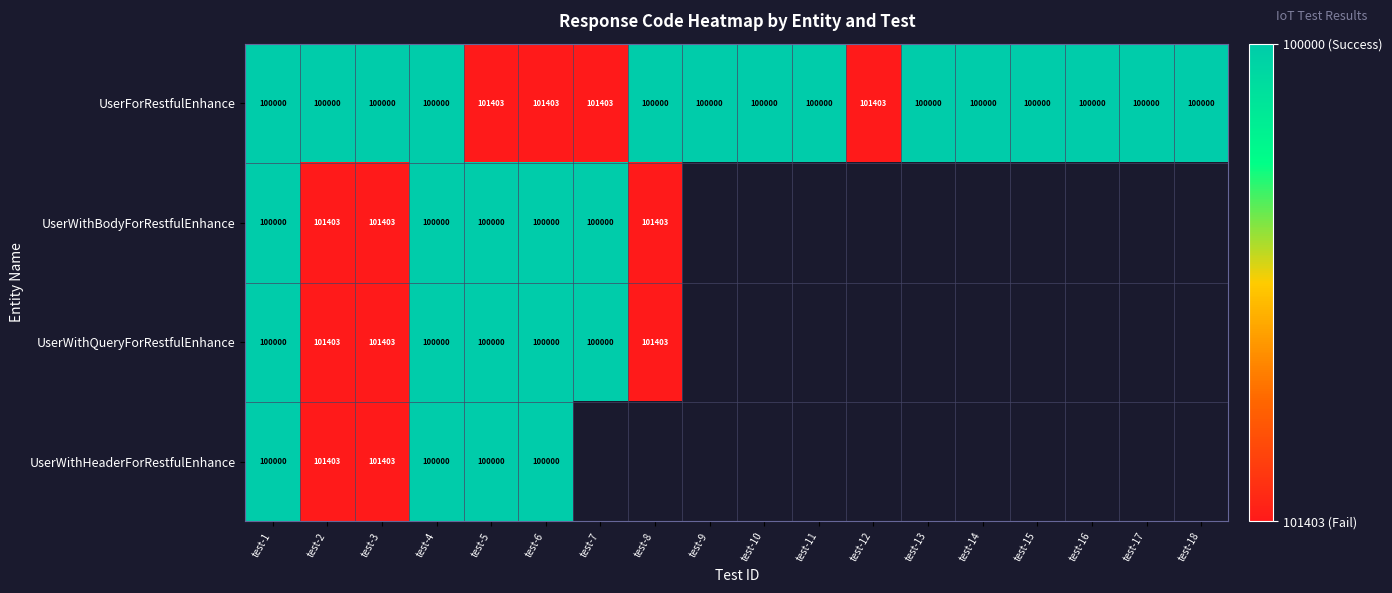

Count the number of categories in the chart.

18